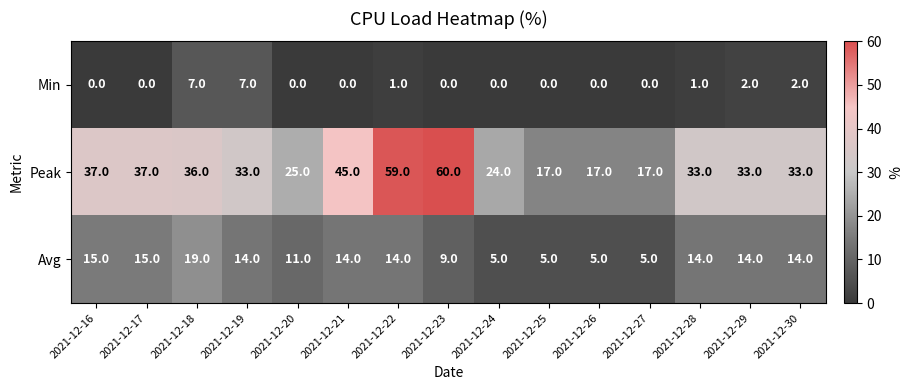

At which category does the chart reach its peak across all series?

2021-12-23